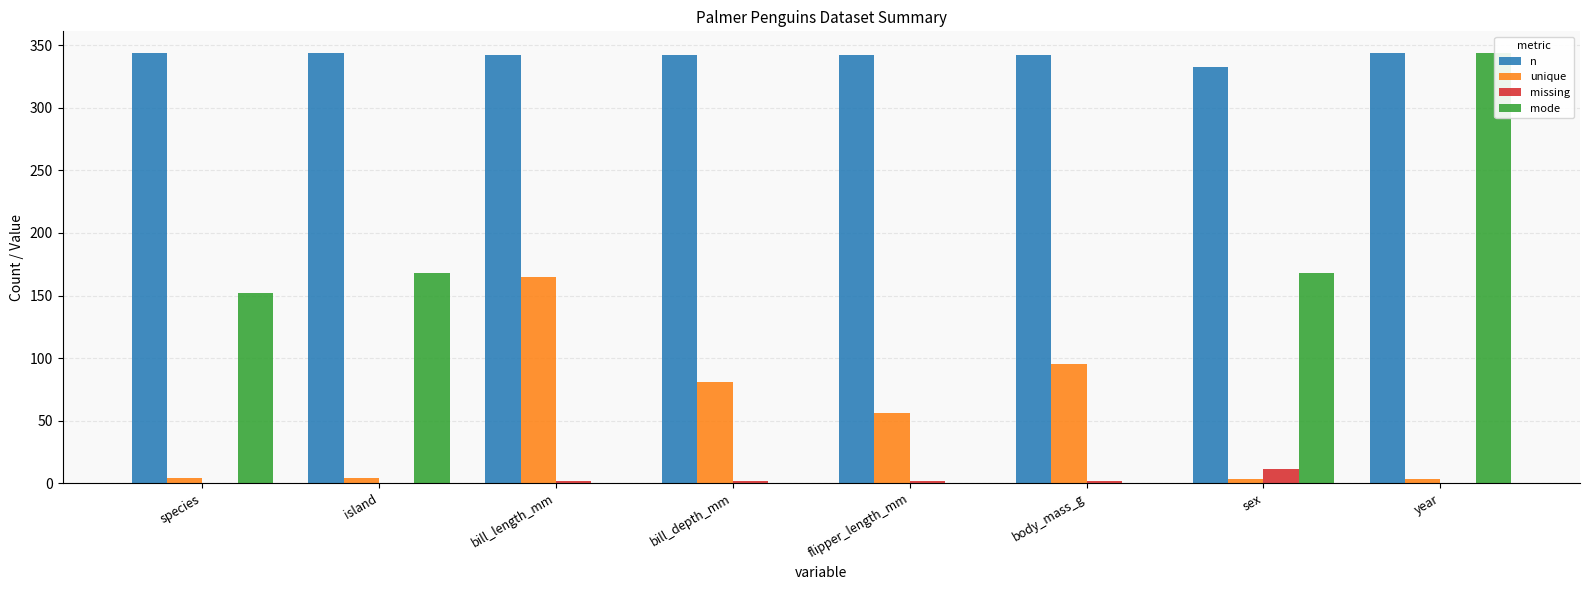

Count the number of categories in the chart.

8